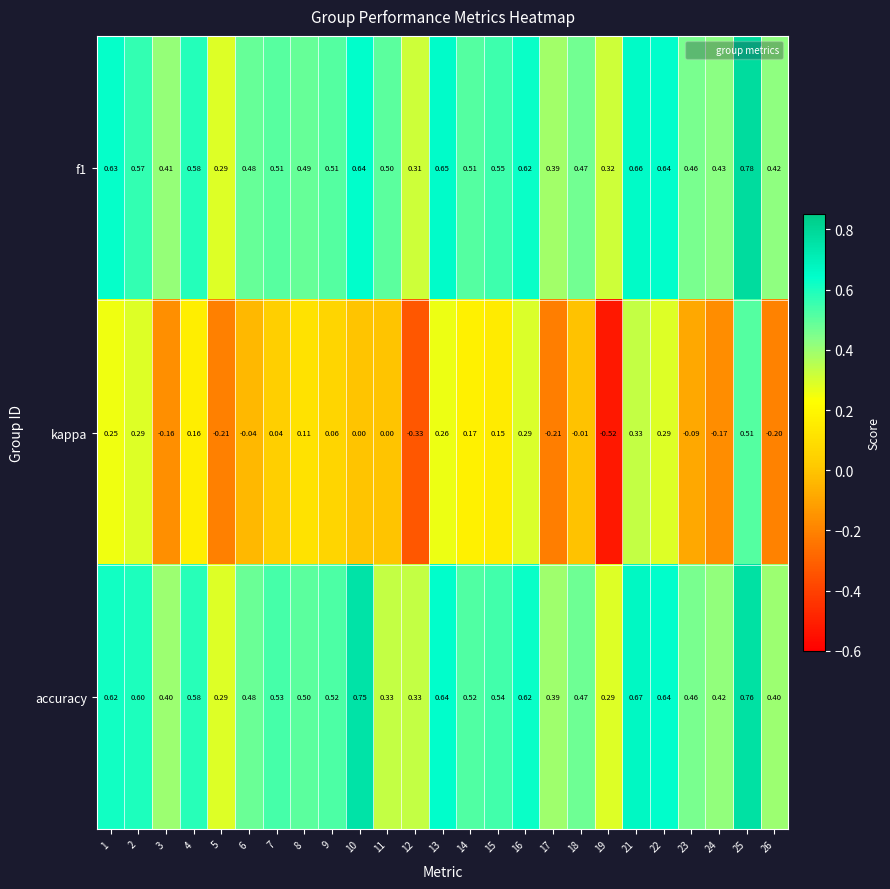

What is the spread (max minus min) of values at 26?

0.6